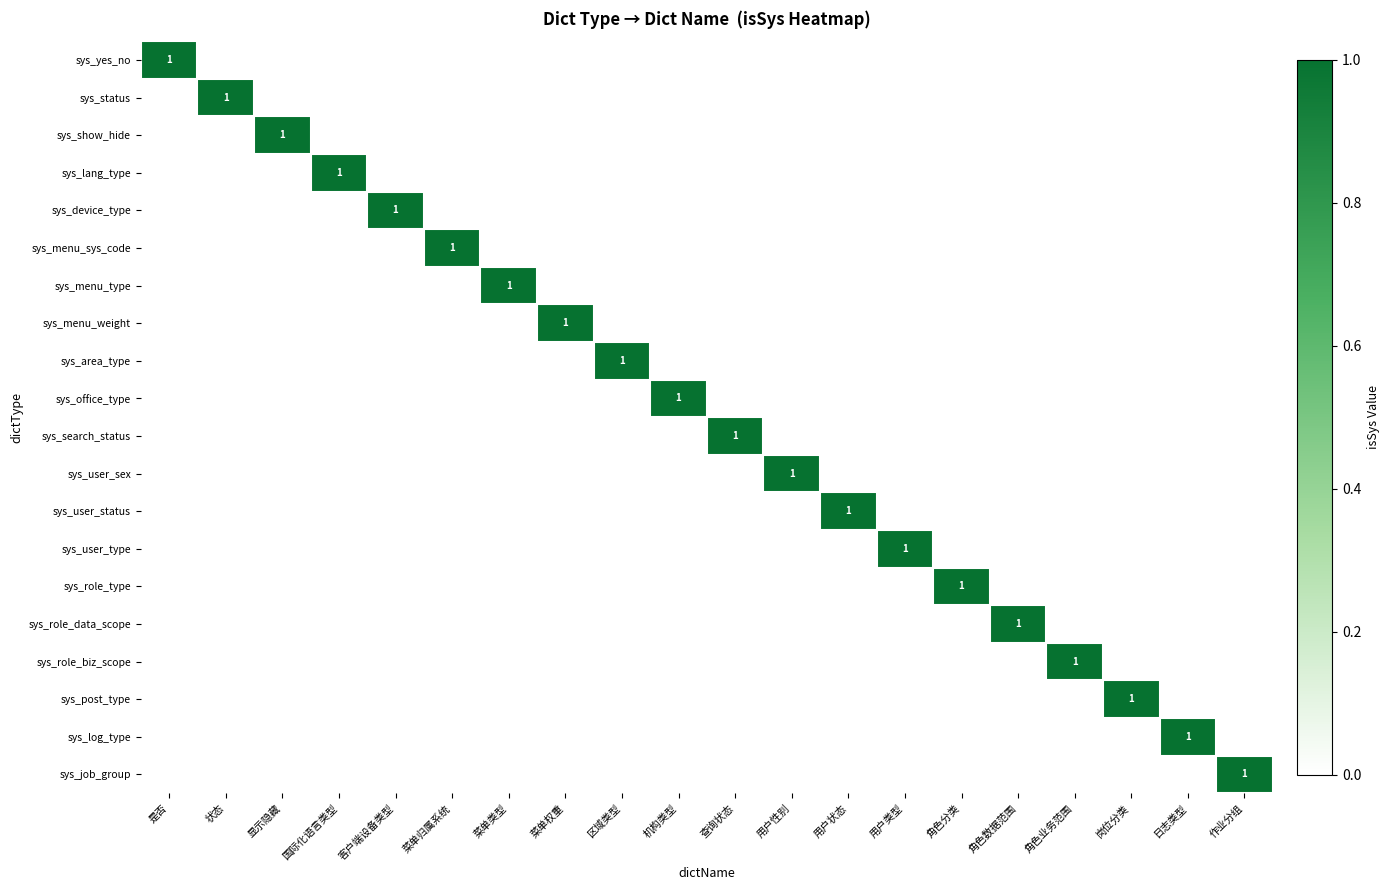

How many categories are shown in the chart?

20